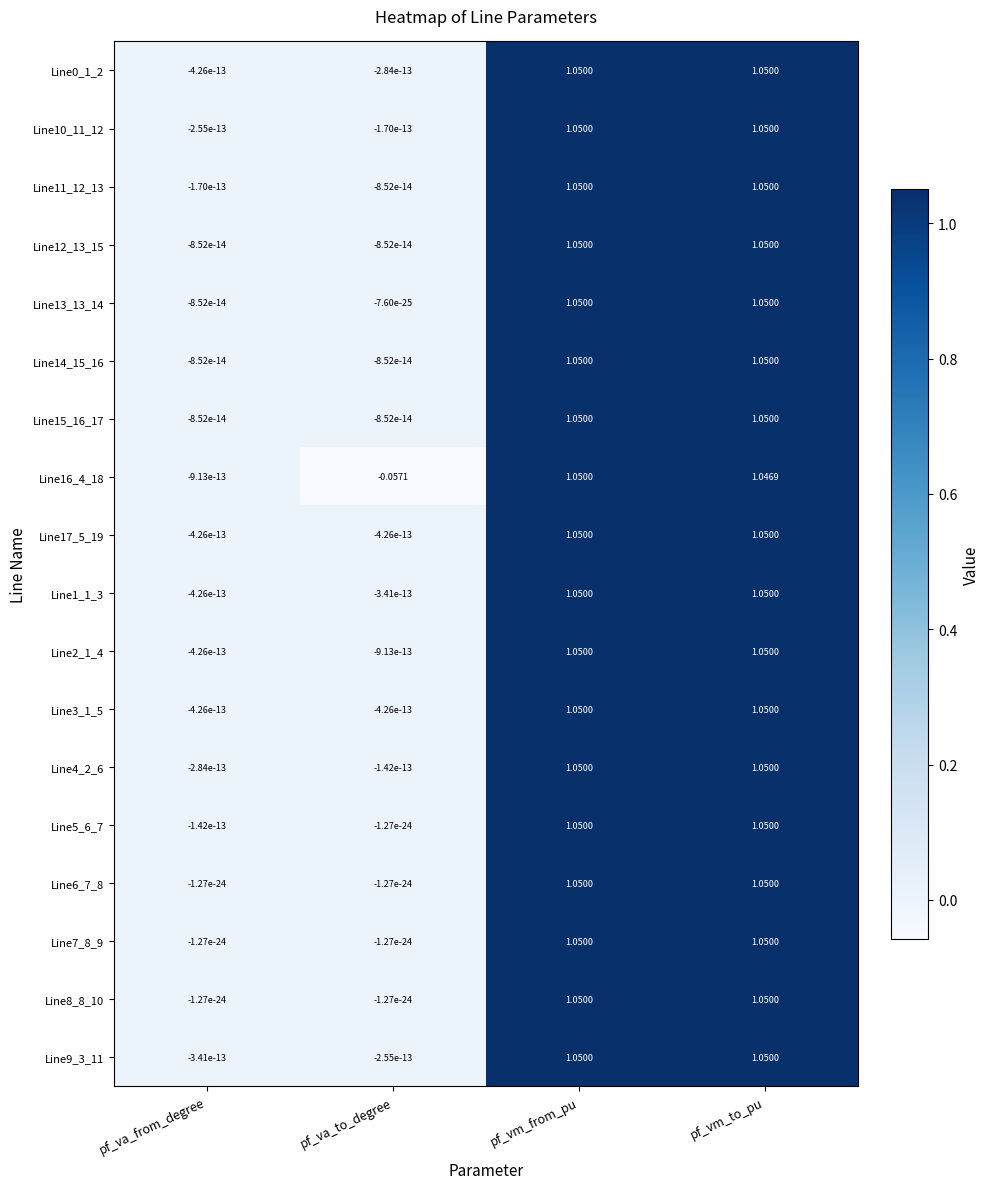

Which category has the lowest value across all series?

pf_va_to_degree